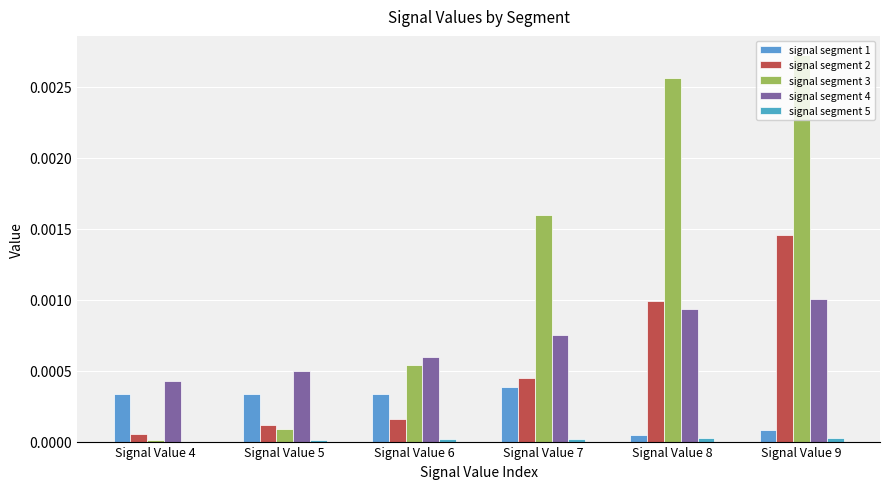

The signal segment 5 series shows 0.0 at Signal Value 4. True or false?

True